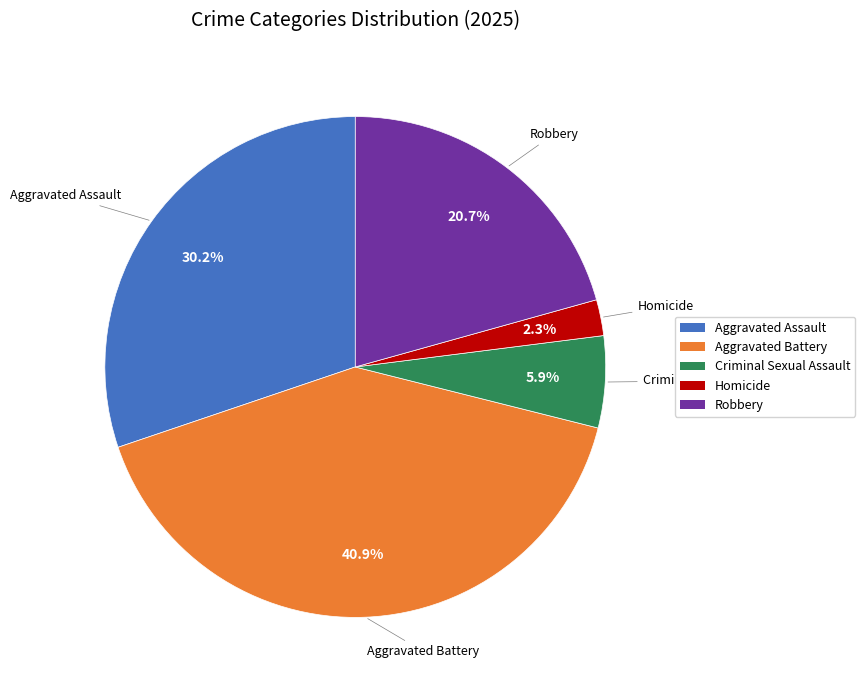

Does Aggravated Assault account for over 50% of the chart?

No